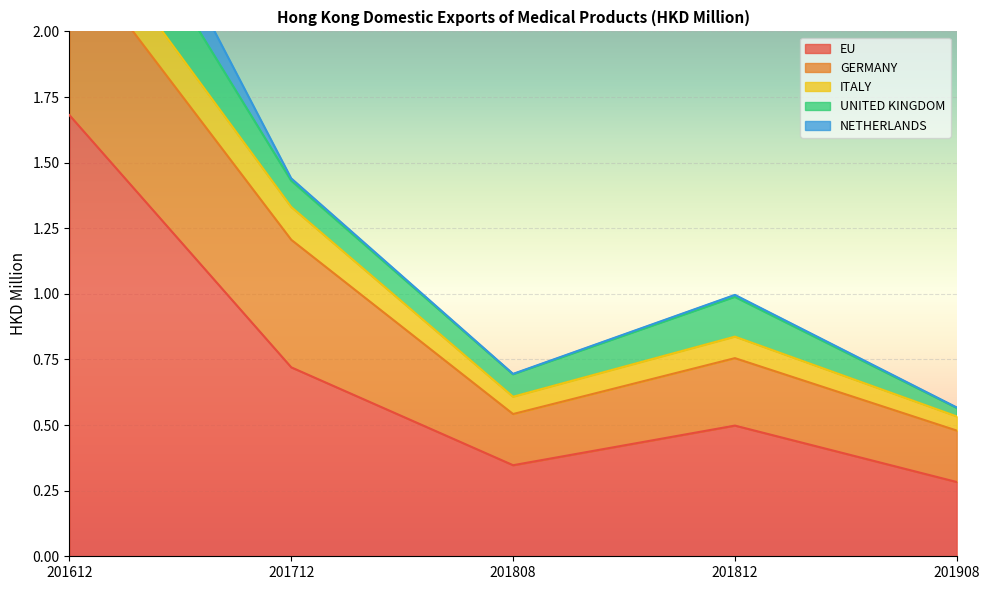

What is the sum of the GERMANY values at 201908 and 201808?

0.4